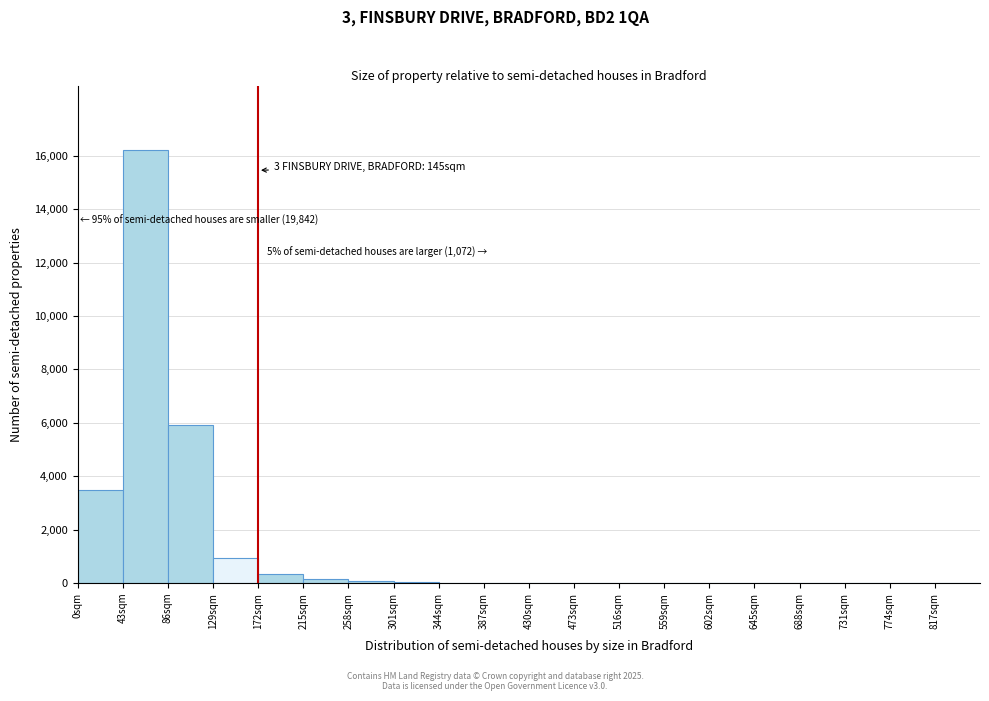

Over which range of the x-axis is the bar tallest?

43 to 86